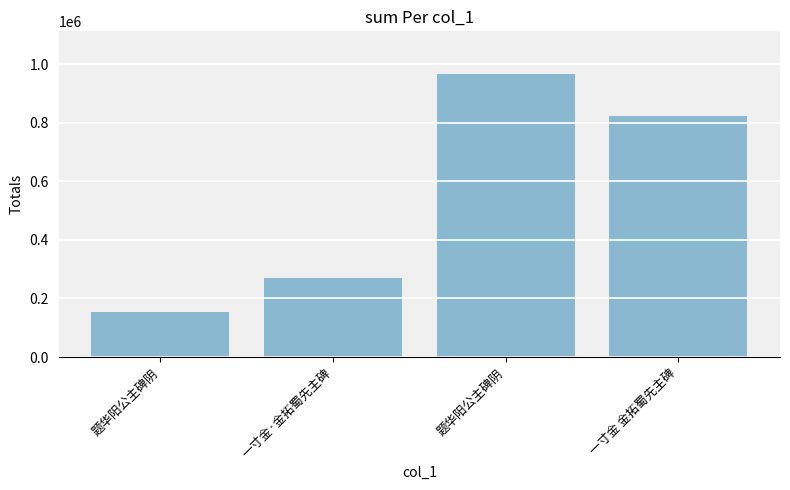

Read the value at 题华阳公主碑阴, to the nearest 100.

967100